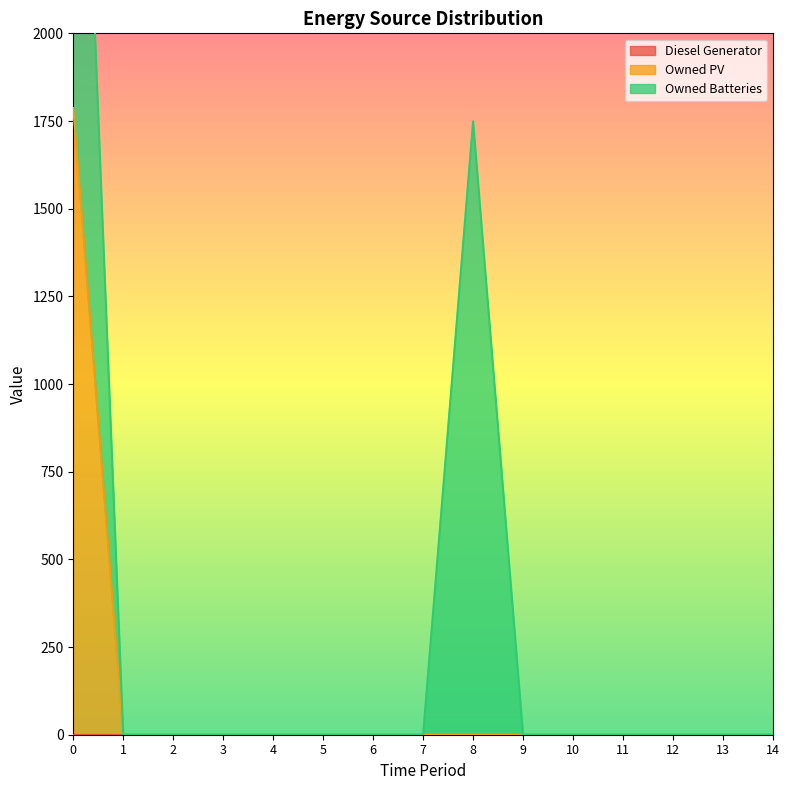

True or false: Diesel Generator and Owned Batteries cross at least once.

False